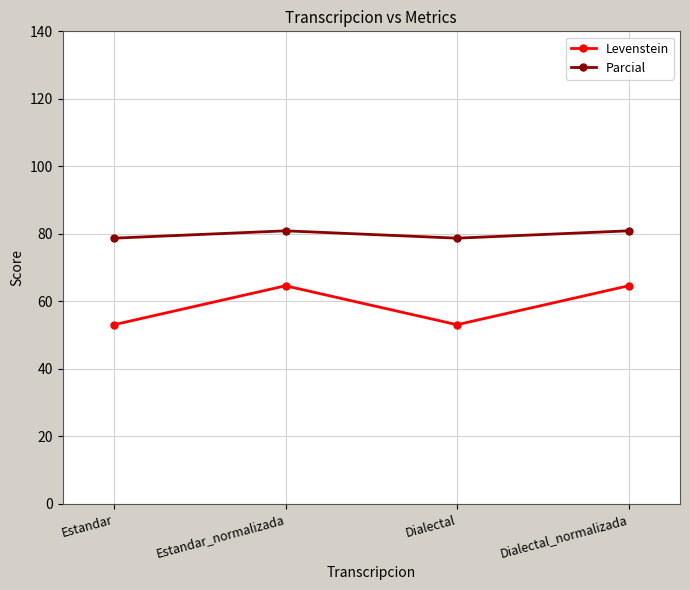

What is the label of the 2nd point from the left?

Estandar_normalizada